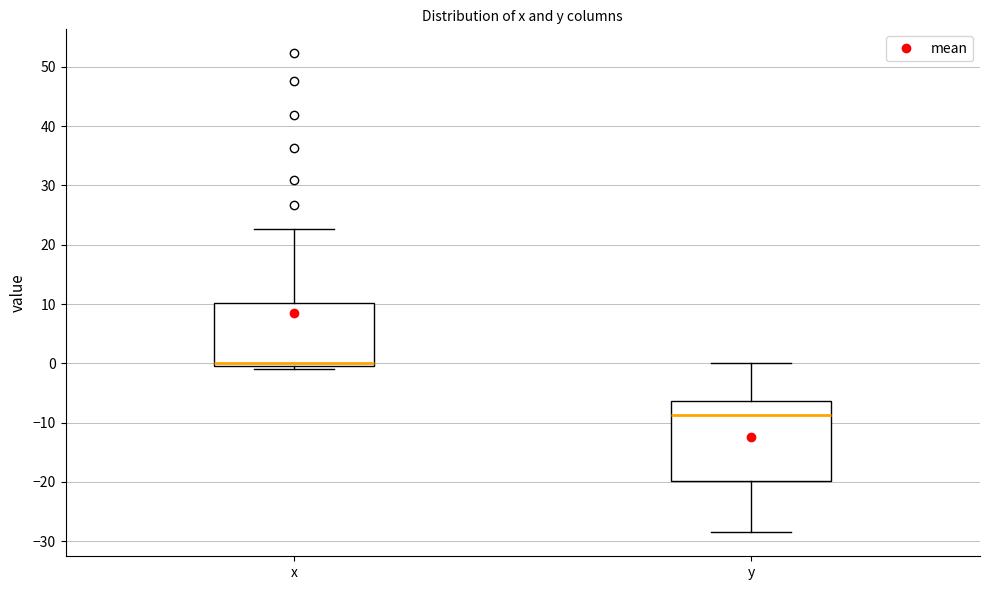

Reading left to right, read every box against the y-axis: the position of its median line, the range the box covers, and the ends of its whiskers. The values are not printed on the chart, so give them approximately, as read against the axis.

x: median 0 (just above the box's lower edge), box 0 to 10, whiskers -1 to 23
y: median -9, box -20 to -6, whiskers -28 to 0